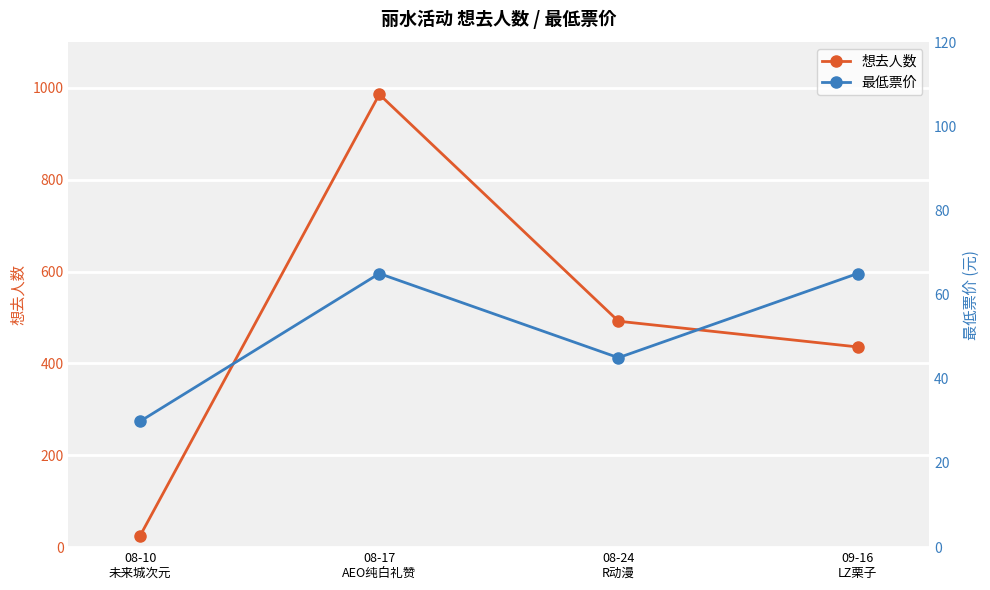

List the series in order of their overall mean, lowest first.

最低票价, 想去人数